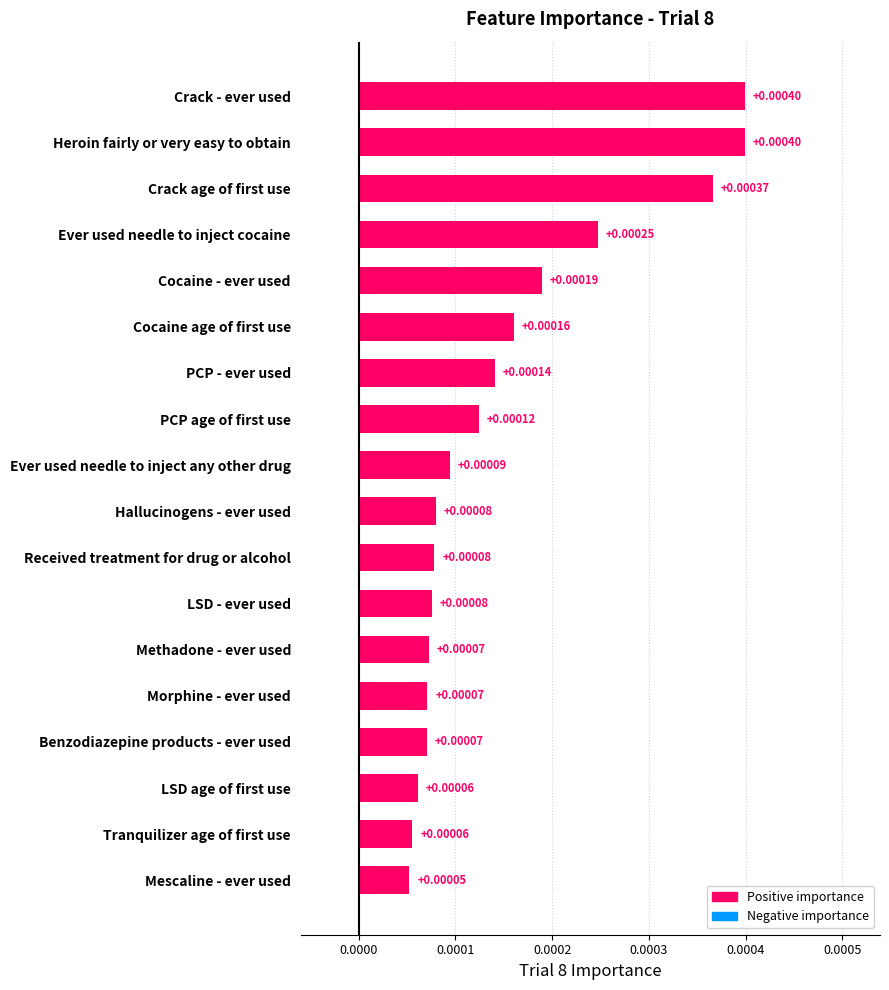

Which category has the lowest value across all series?

Mescaline - ever used